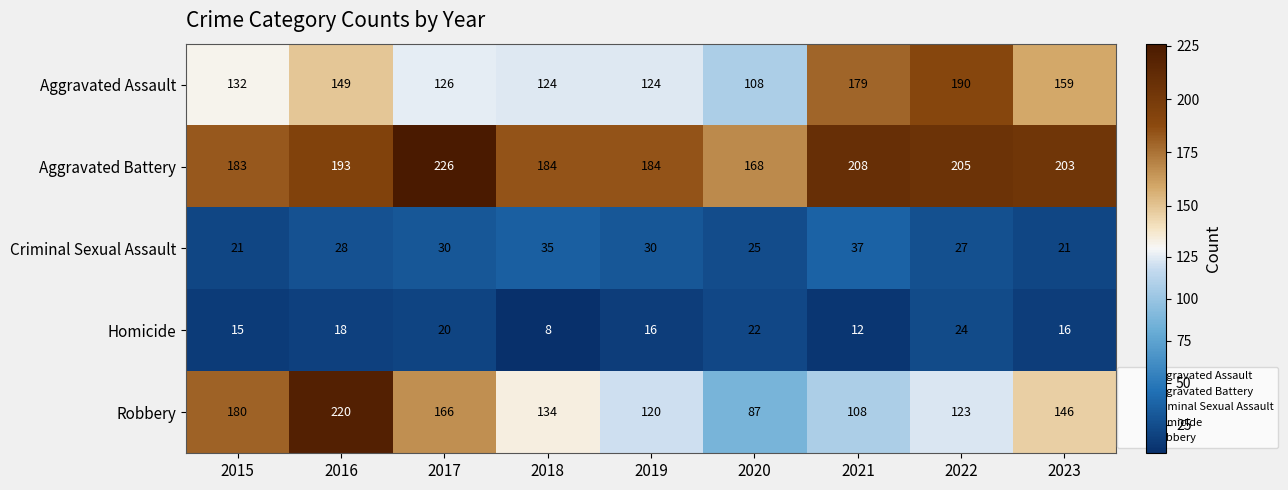

What is the greatest value displayed?

226